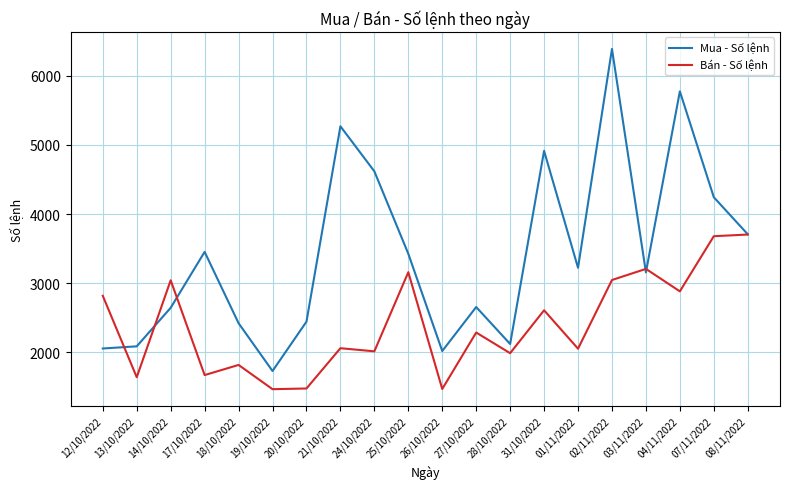

Count the number of categories in the chart.

20